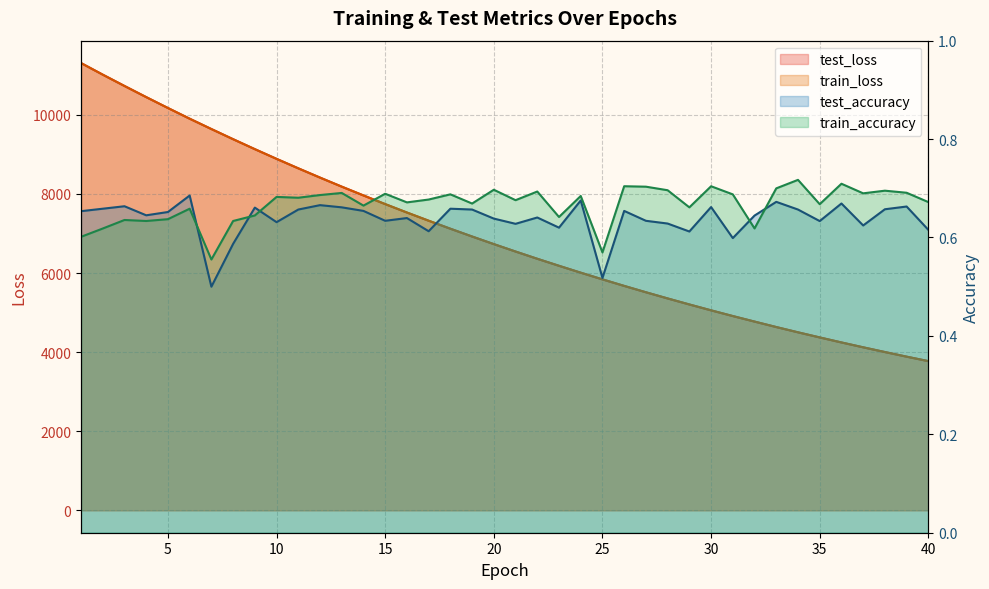

True or false: train_loss and train_accuracy cross at least once.

False